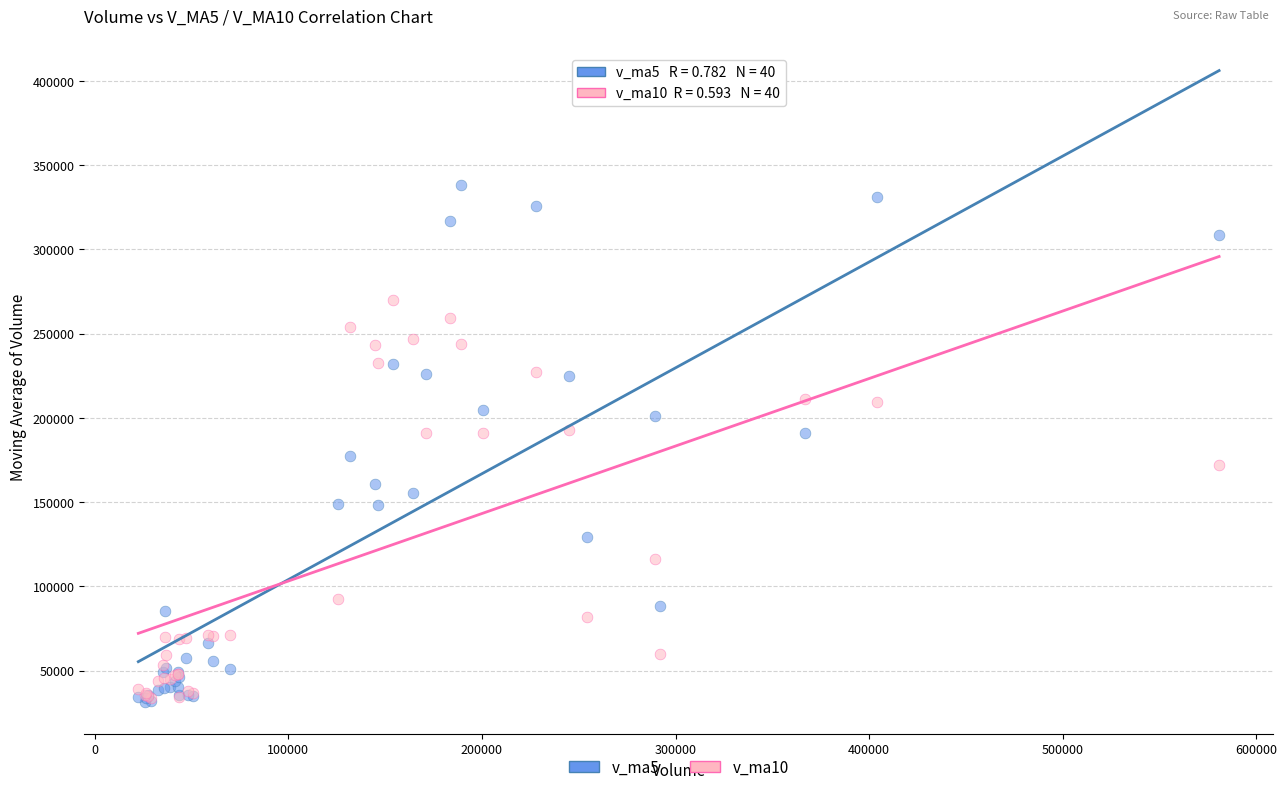

What are all the series names shown in the legend?

v_ma5, v_ma10